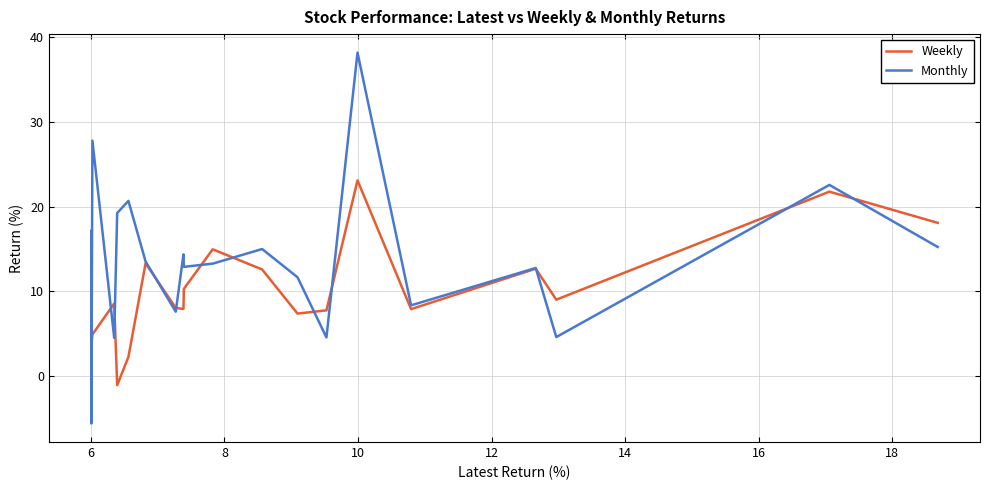

Which series has the largest range (max minus min)?

Monthly